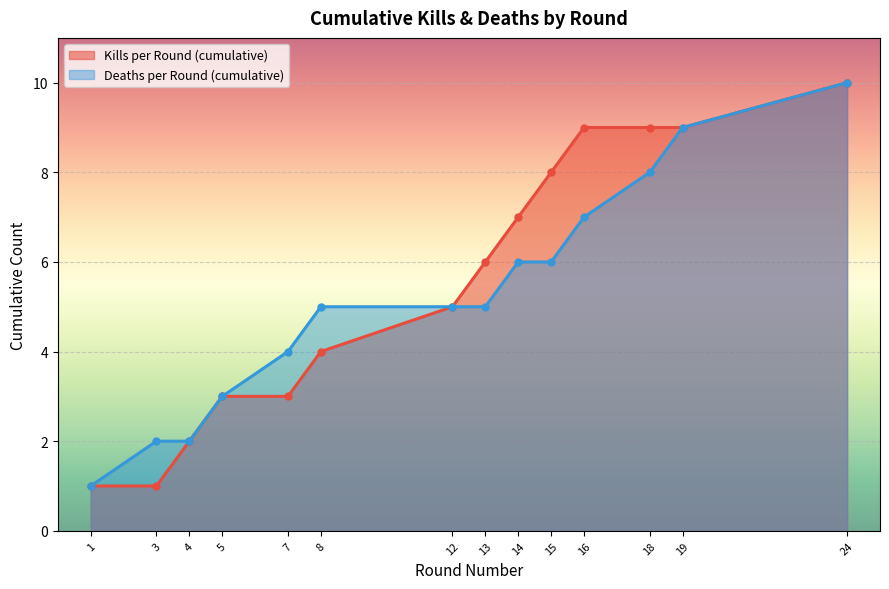

The value of Deaths per Round (cumulative) at 8 is 3. True or false?

False